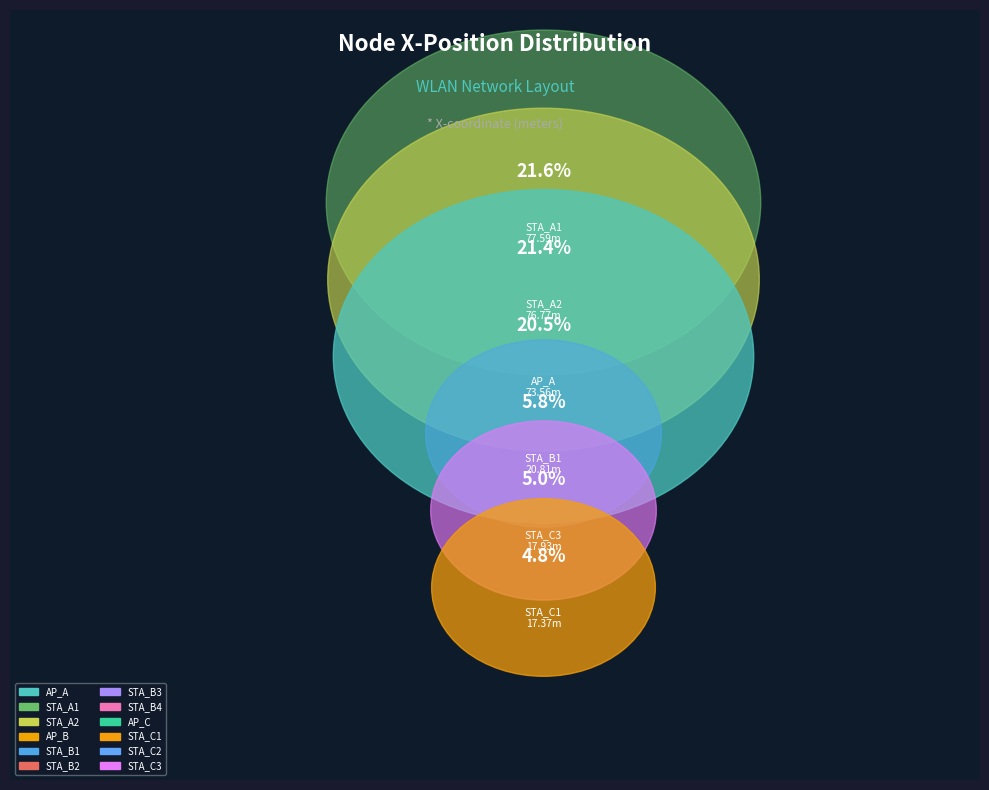

Does any single category account for the majority?

No